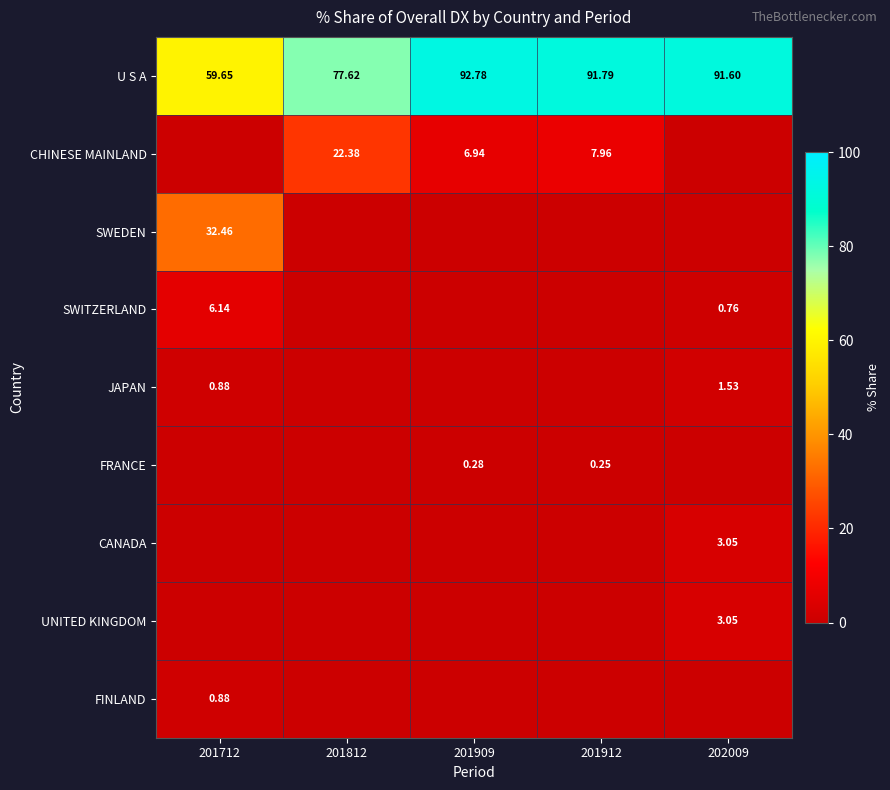

Is the value of FRANCE at 201812 greater than the value of CANADA at 202009?

No